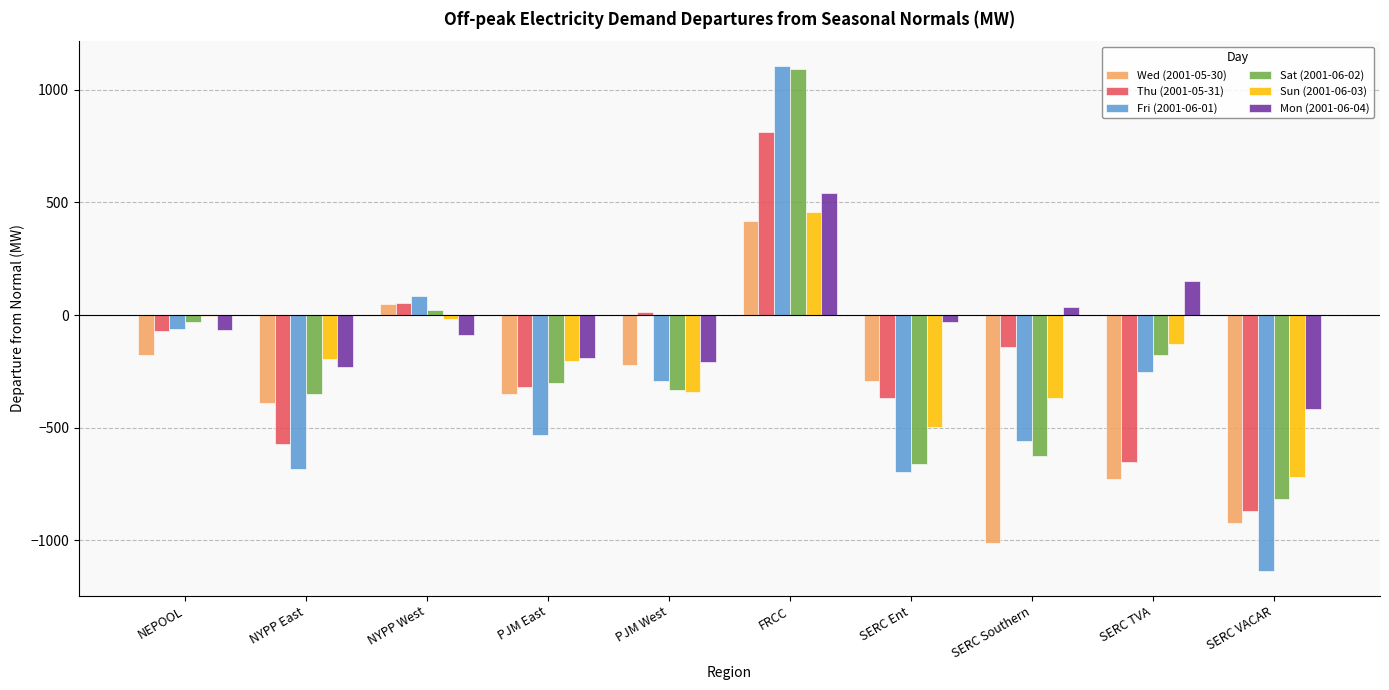

How many values in the Fri (2001-06-01) series exceed -291?

4